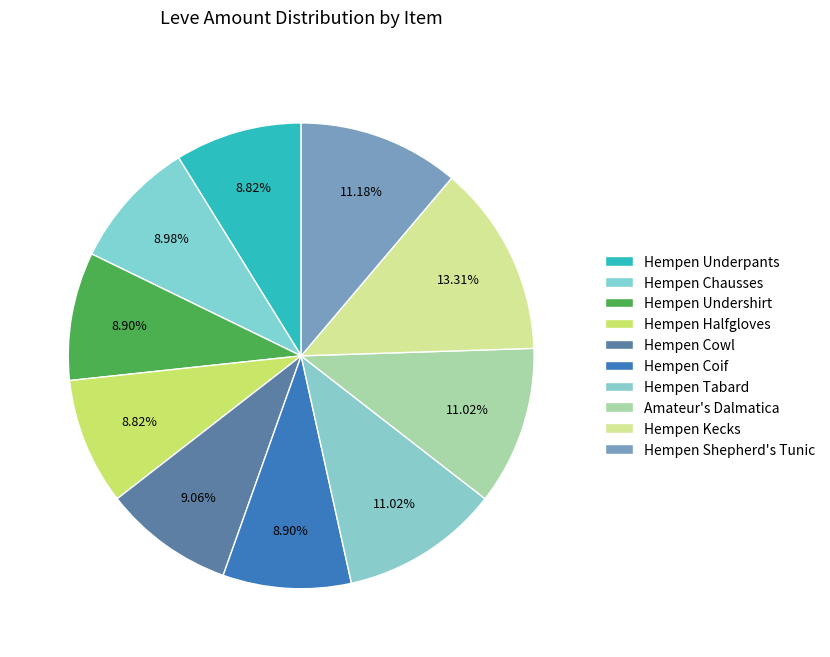

To the nearest percent, what is the difference between the Hempen Undershirt and Hempen Shepherd's Tunic slice percentages?

2%